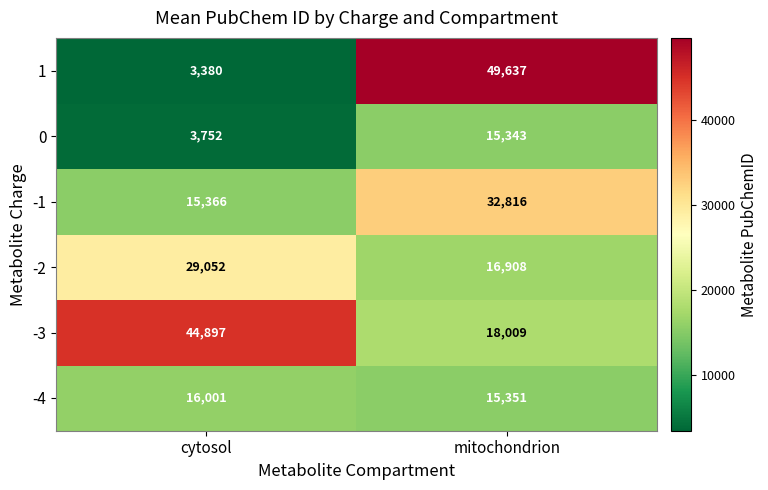

Which category has the highest value across all series?

mitochondrion